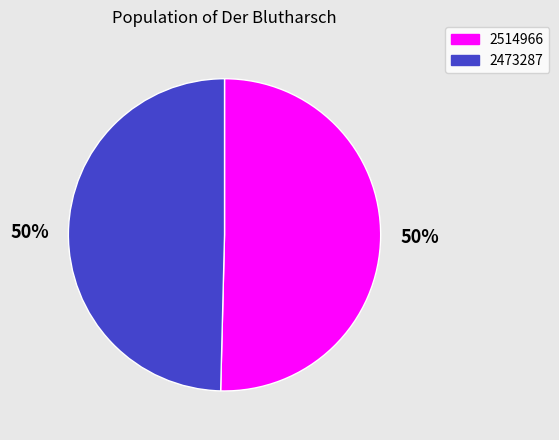

Is it true that 2473287 is 39% of the pie?

False